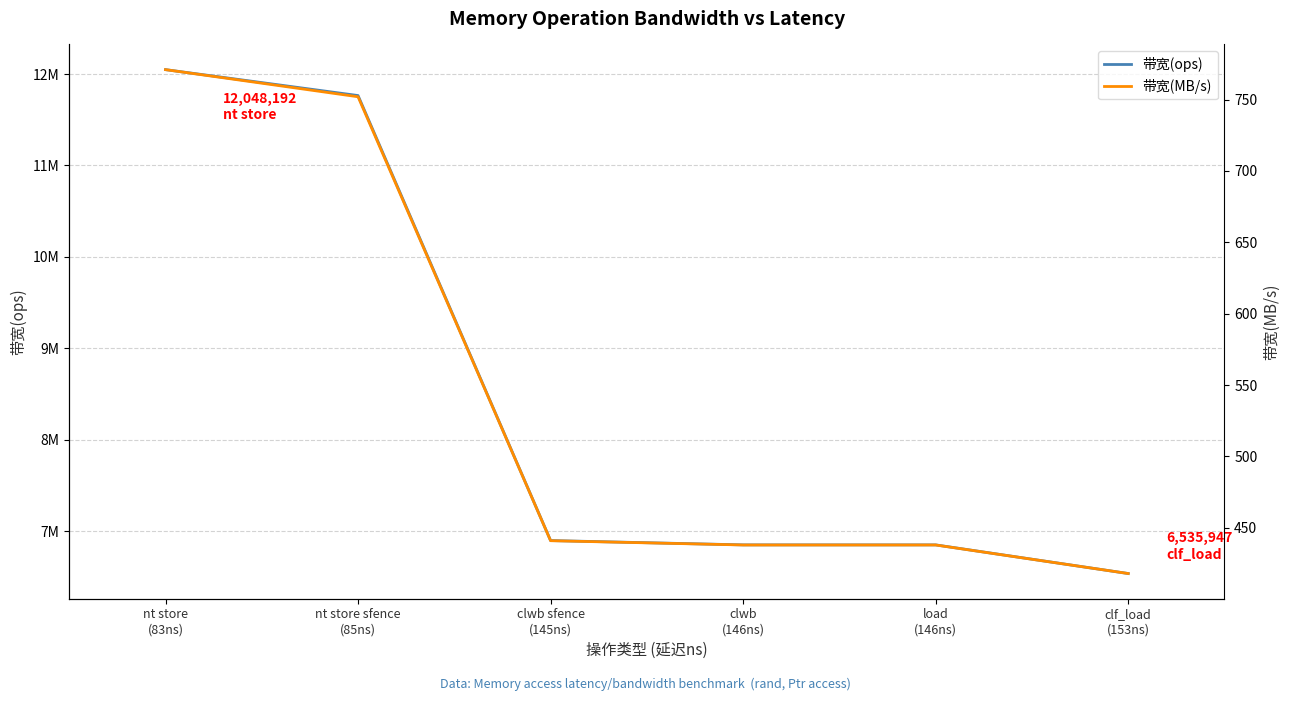

What is the value of the 带宽(MB/s) point at the 2nd from the left?

752